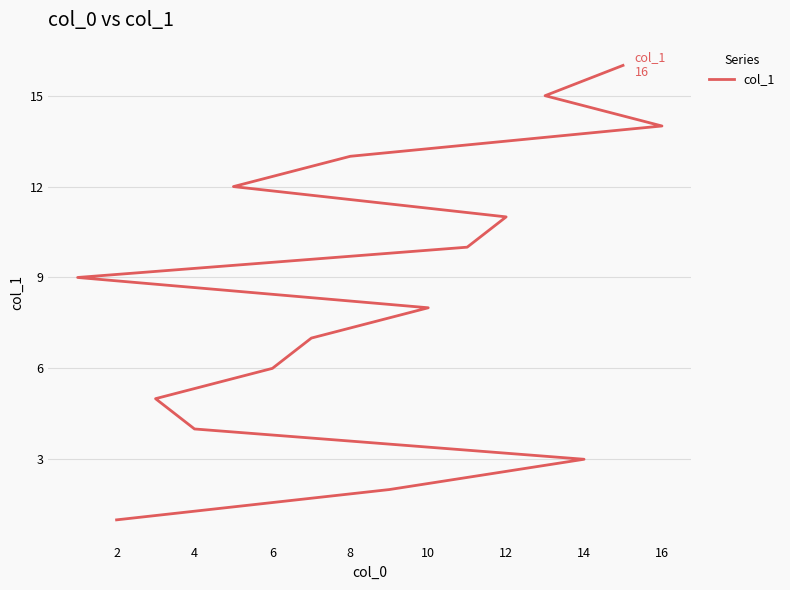

Reading right to left, what are all the values shown in this chart?

16	15	14	13	12	11	10	9	8	7	6	5	4	3	2	1